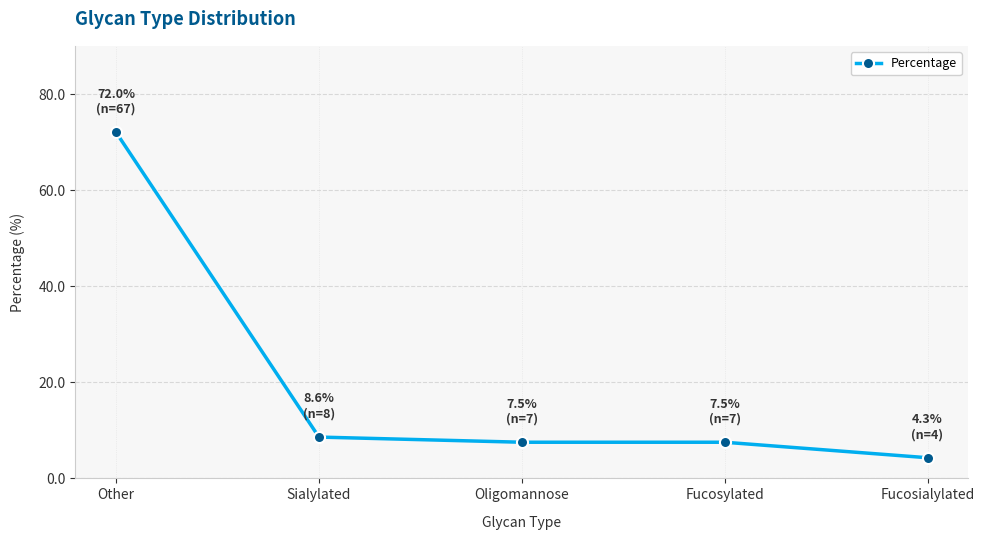

Reading left to right, list all the values displayed in this chart.

Other=72.0	Sialylated=8.6	Oligomannose=7.5	Fucosylated=7.5	Fucosialylated=4.3